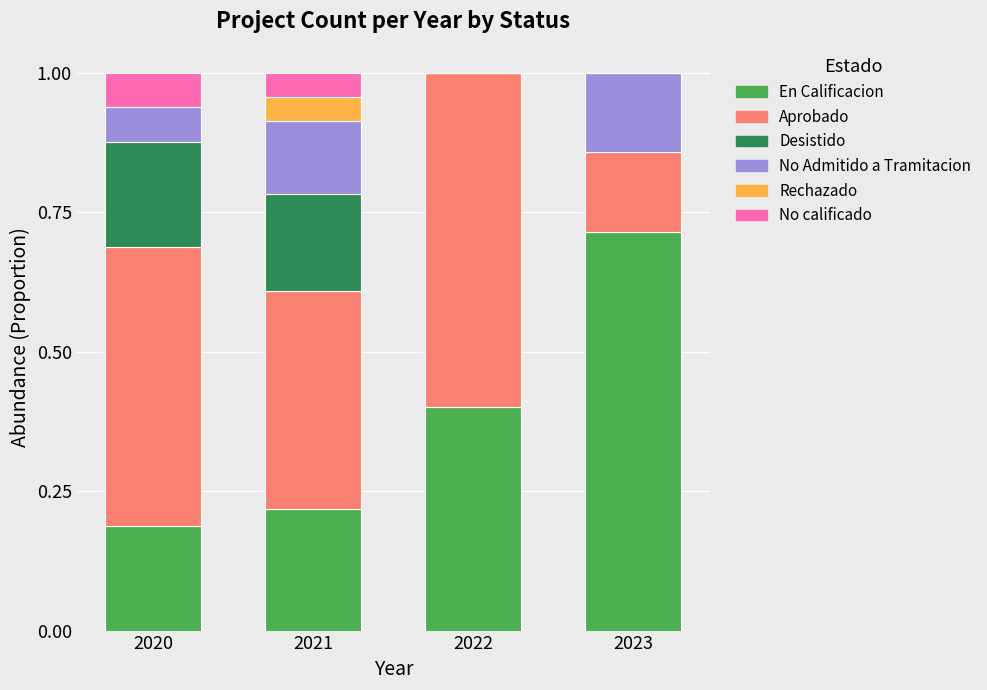

What is the total value across all series at 2022?

1.0